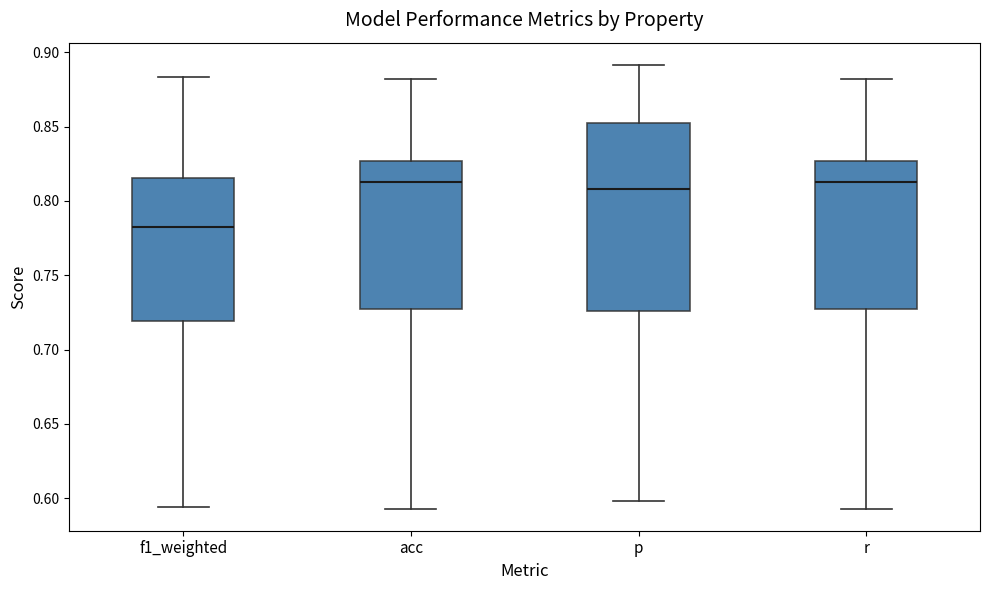

Reading left to right, transcribe this box plot: for each box, give where its median line is, the range the box spans, and where its two whiskers end, as read against the y-axis. The values are not printed on the chart, so give them approximately, as read against the axis.

f1_weighted: median 0.780, box 0.720 to 0.815, whiskers 0.595 to 0.885
acc: median 0.815, box 0.725 to 0.825, whiskers 0.595 to 0.880
p: median 0.810, box 0.725 to 0.850, whiskers 0.600 to 0.890
r: median 0.815, box 0.725 to 0.825, whiskers 0.595 to 0.880